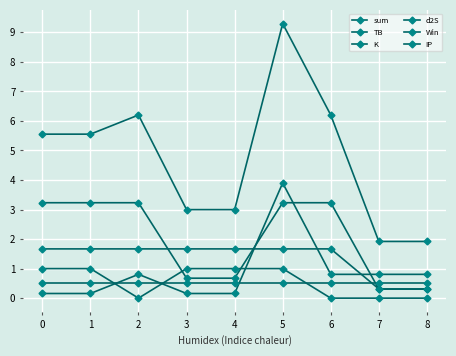

Between 6 and 7, which series saw the biggest shift?

sum